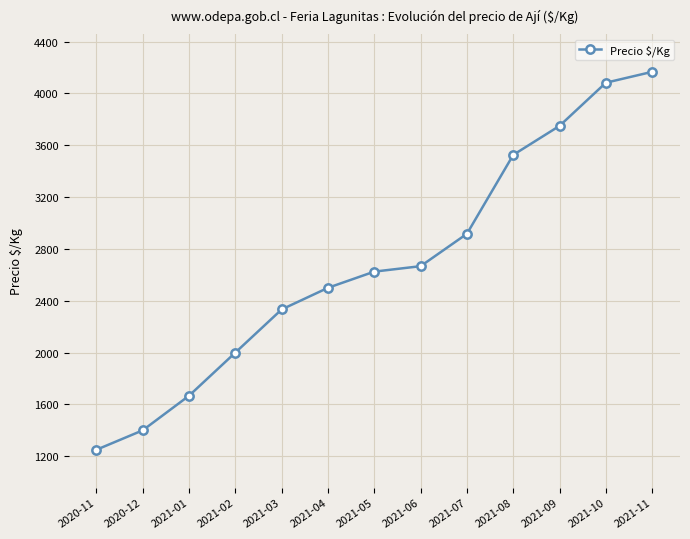

Rank the categories by value from lowest to highest.

2020-11, 2020-12, 2021-01, 2021-02, 2021-03, 2021-04, 2021-05, 2021-06, 2021-07, 2021-08, 2021-09, 2021-10, 2021-11